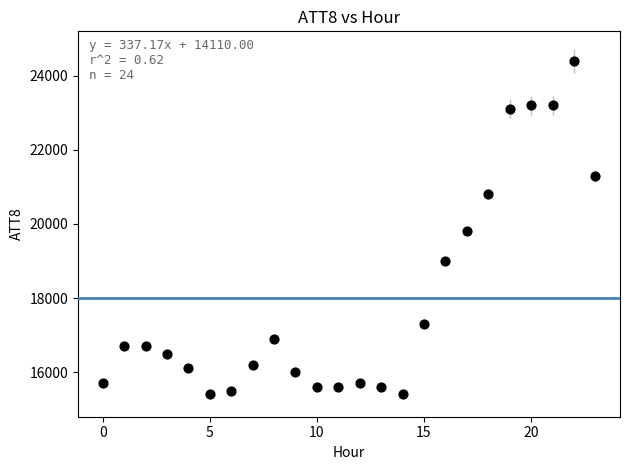

What is the range of Y values (max minus min)?

9000